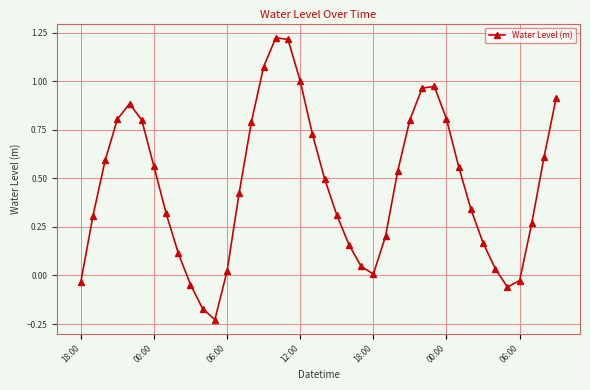

True or false: there are more than 1 points higher than both neighbors.

True